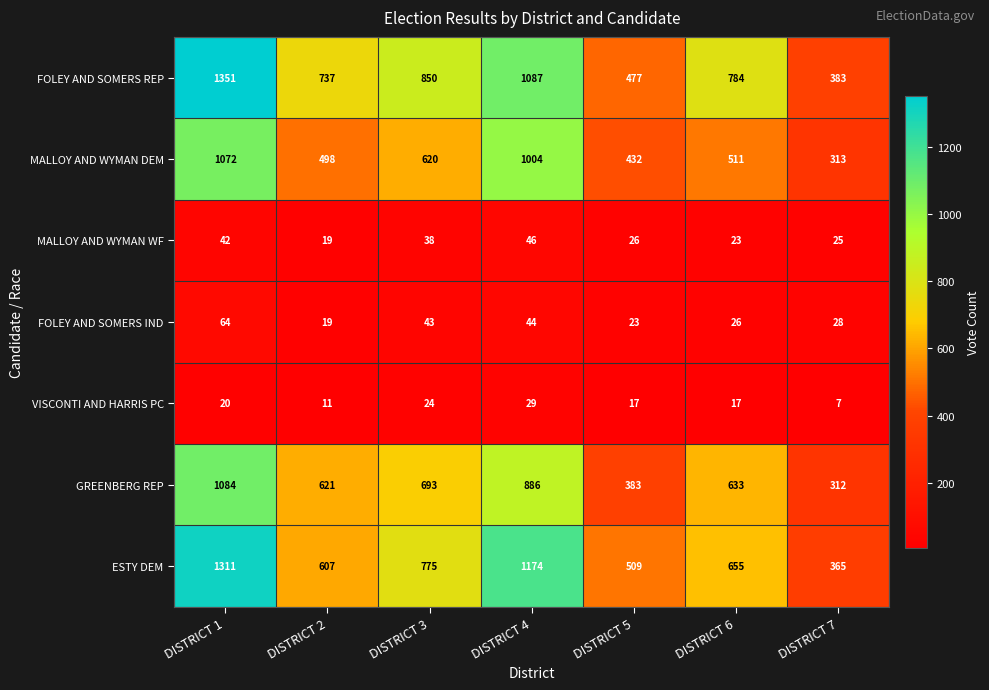

Which series has the largest range (max minus min)?

FOLEY AND SOMERS REP